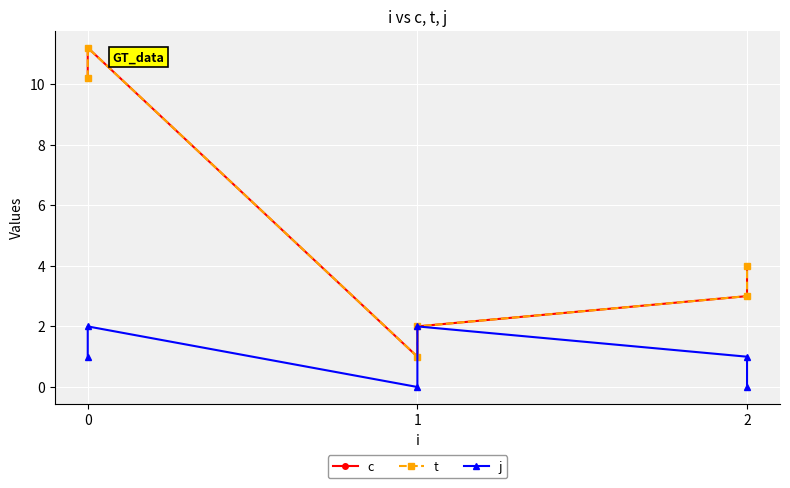

Rank the categories by j value from lowest to highest.

1, 2, 0, 2, 0, 1